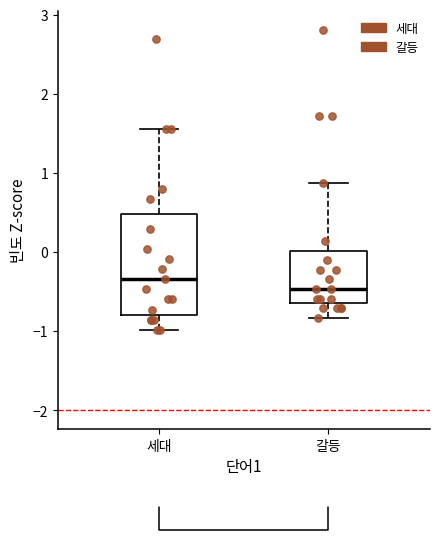

Which box's median line is the highest?

세대